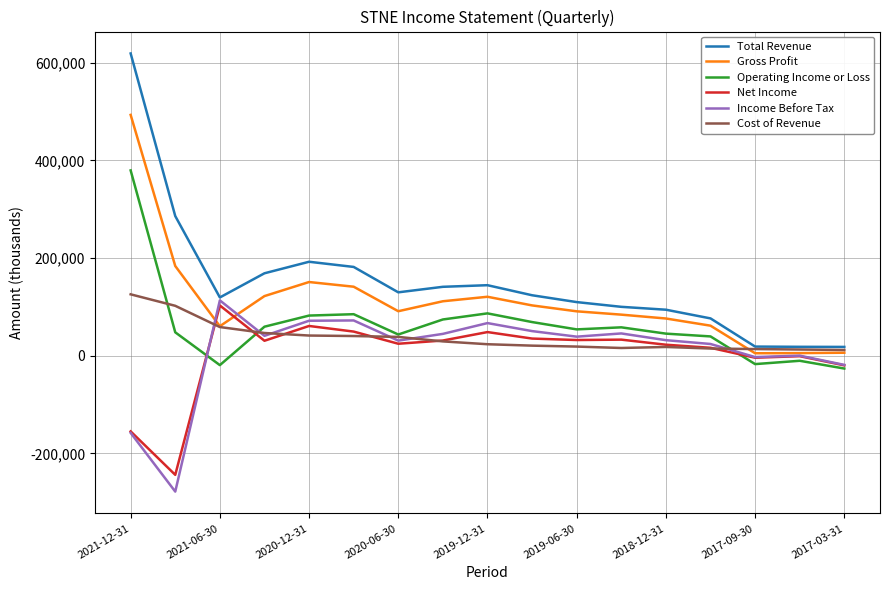

Which series has the widest spread of values?

Total Revenue